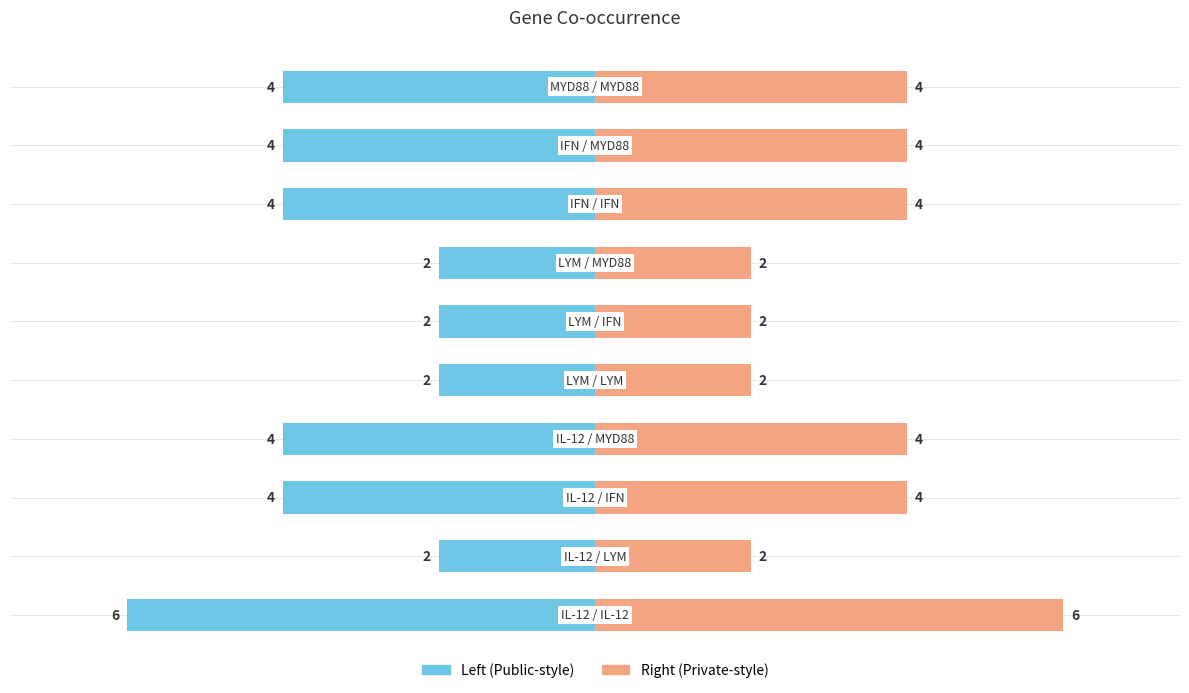

What is the minimum value for co_occurrence (right)?

2